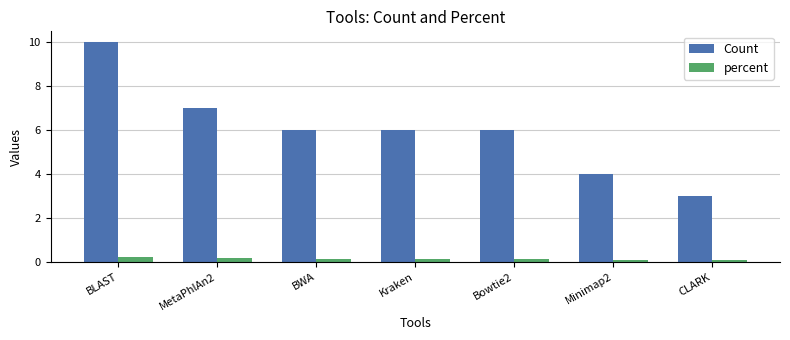

What is the value of the Count bar at the 3rd from the left?

6.0